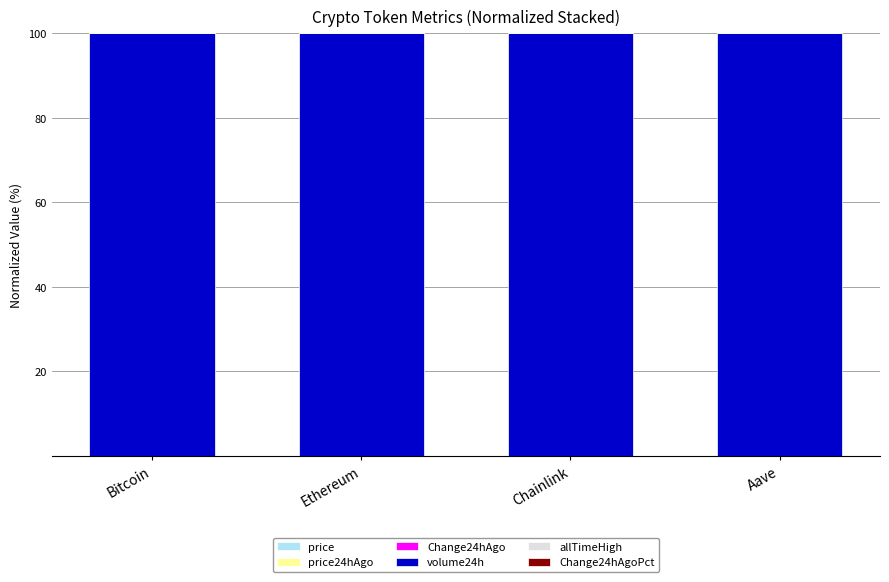

How many data points does each series have?

4